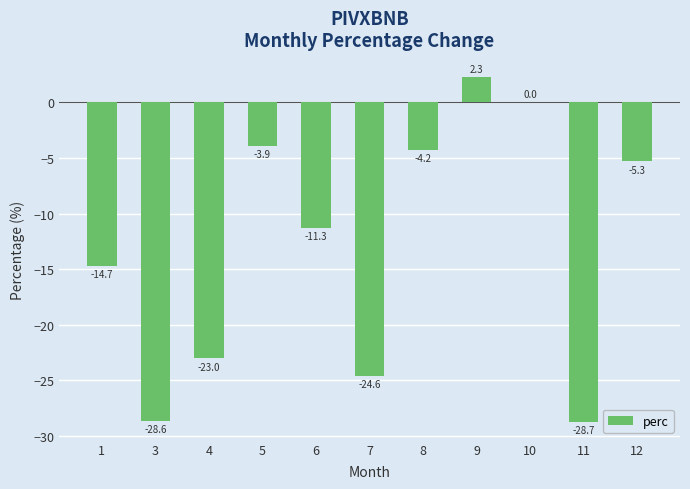

Which label corresponds to the largest value in the chart?

9